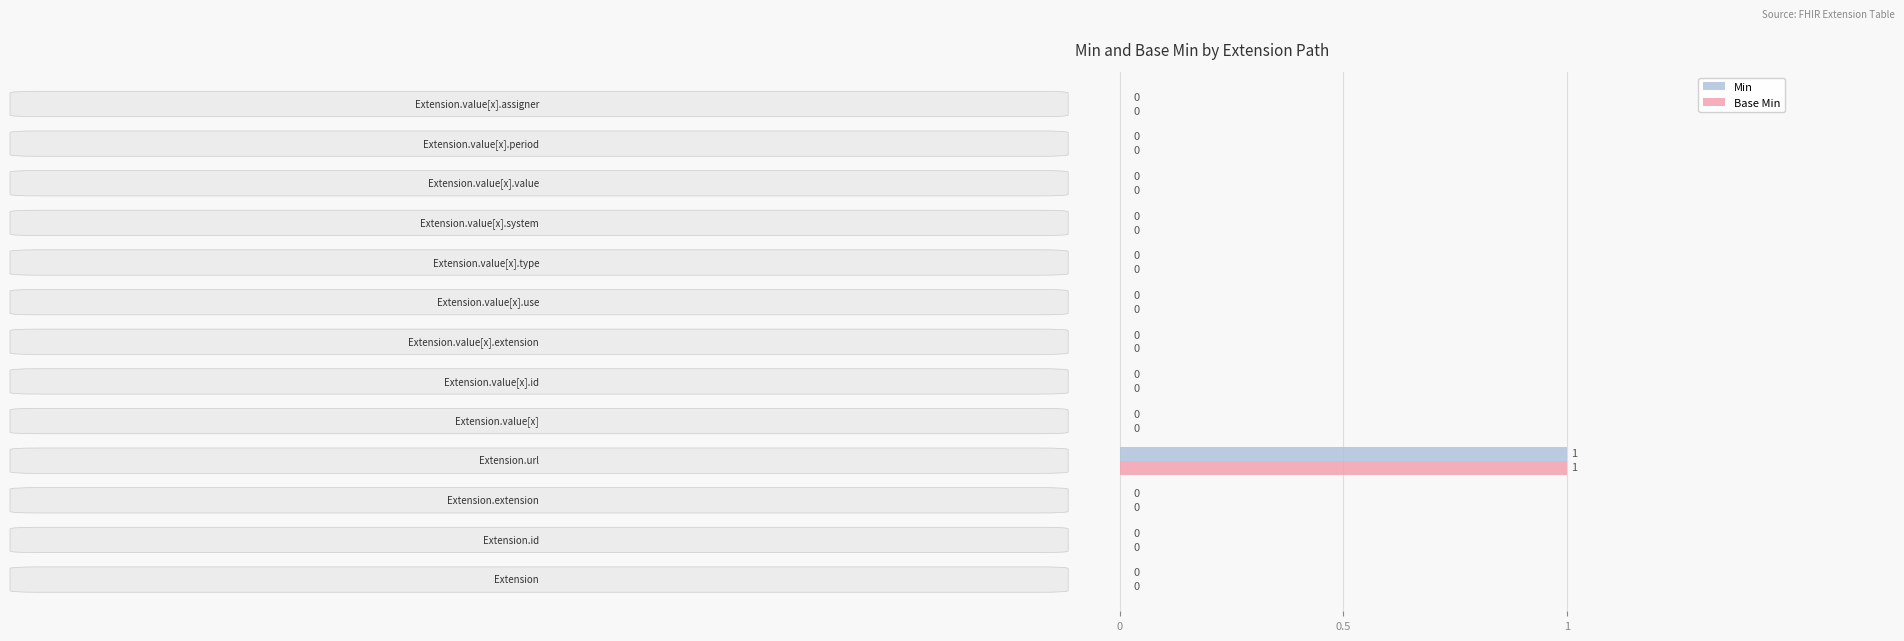

How many positive values does the Base Min series have?

1